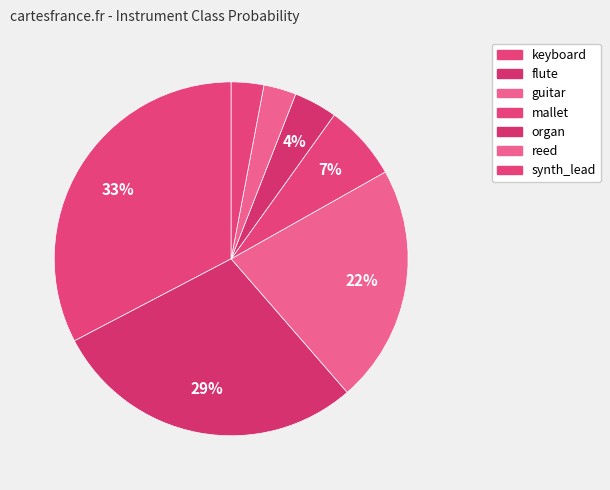

How many slices are in this pie chart?

7